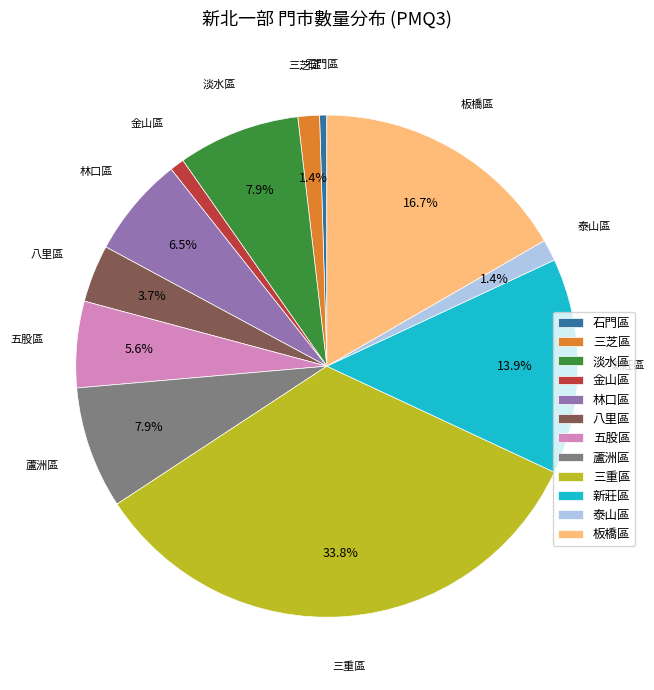

To the nearest percent, what is the difference between the largest and smallest slice percentages?

33%